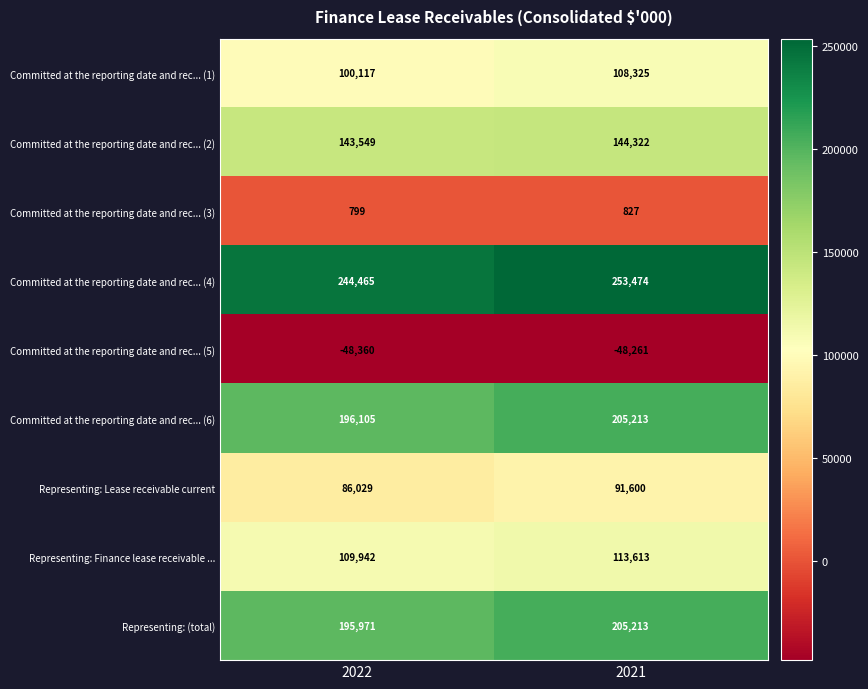

Which series has the largest range (max minus min)?

Representing: (total)